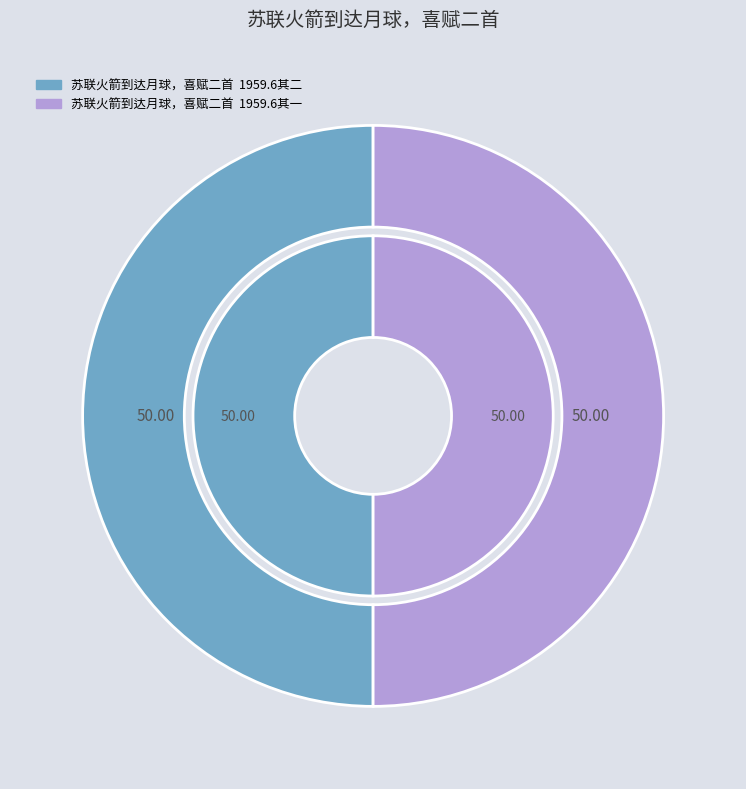

Is 苏联火箭到达月球，喜赋二首  1959.6其一 the majority of the pie?

No